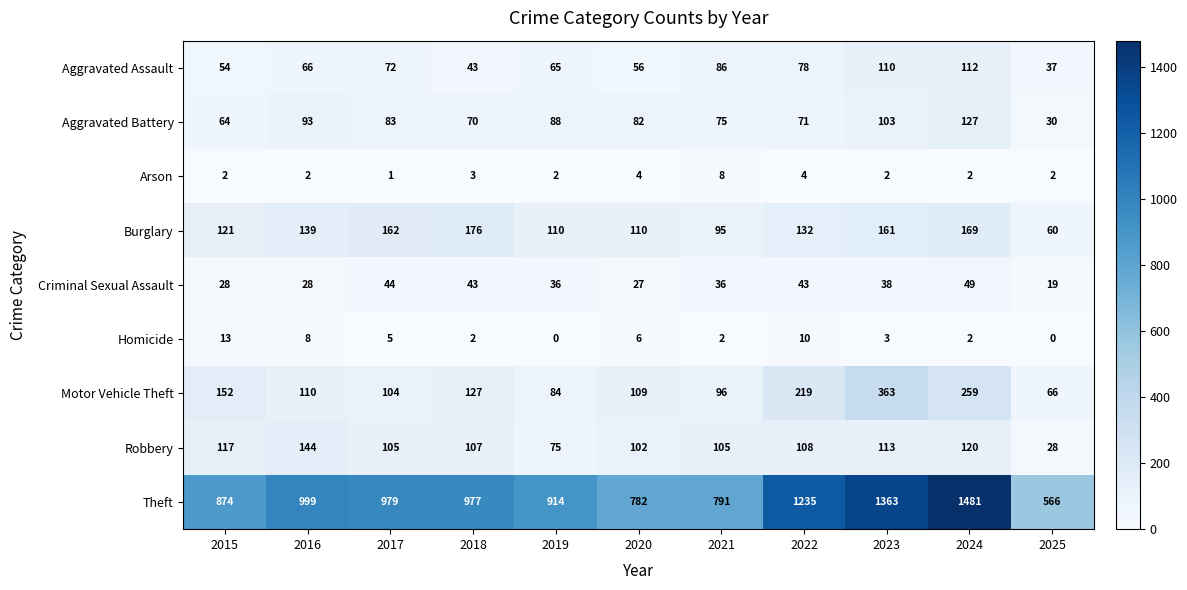

What is the difference between the Theft values at 2019 and 2016?

85